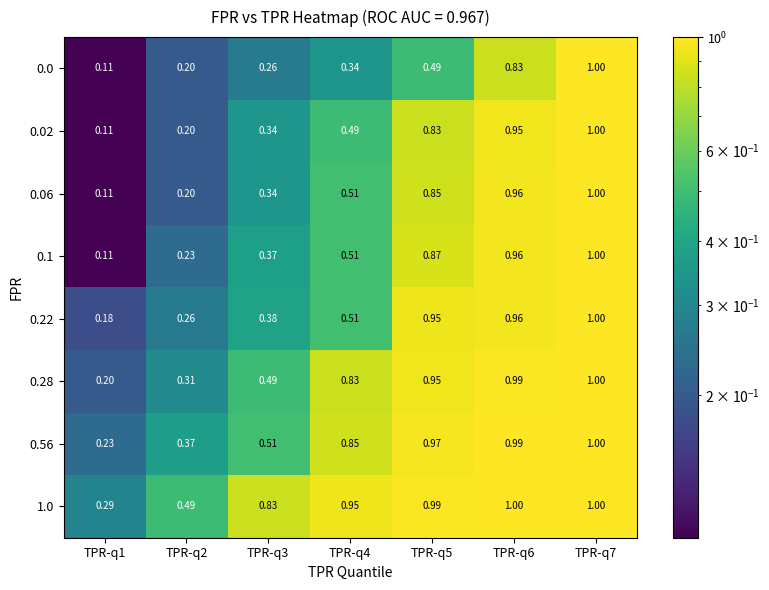

Which series has the largest total across all categories?

1.0